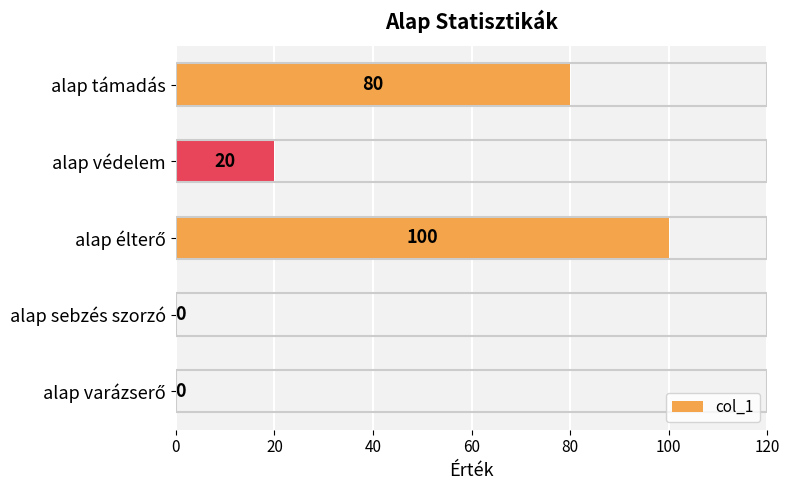

What is the sum of all values?

200